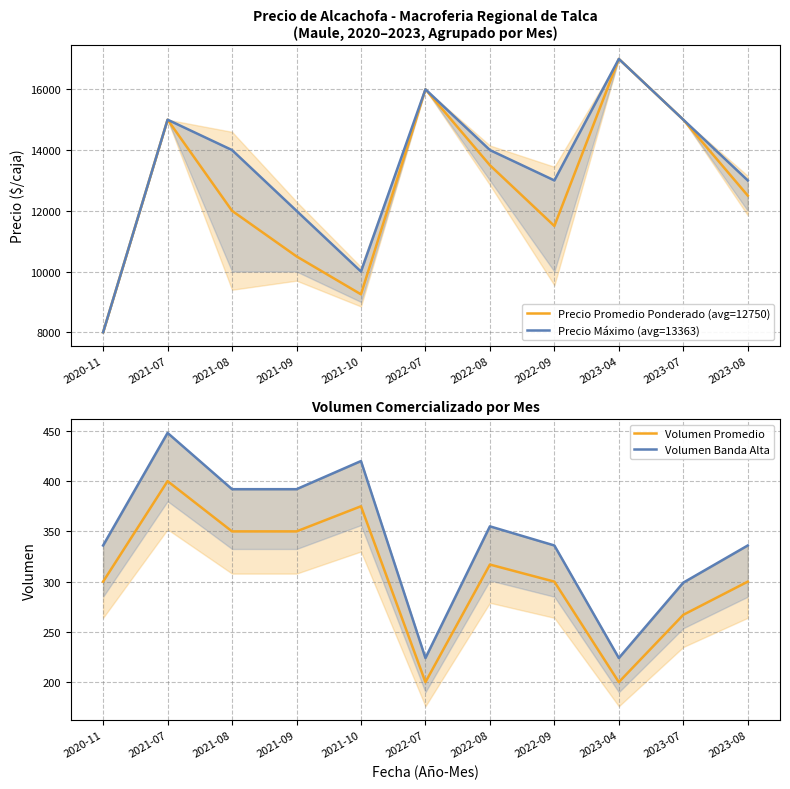

What is the difference between the maximum and second lowest values in the Precio Promedio Ponderado (avg=12750) series?

7750